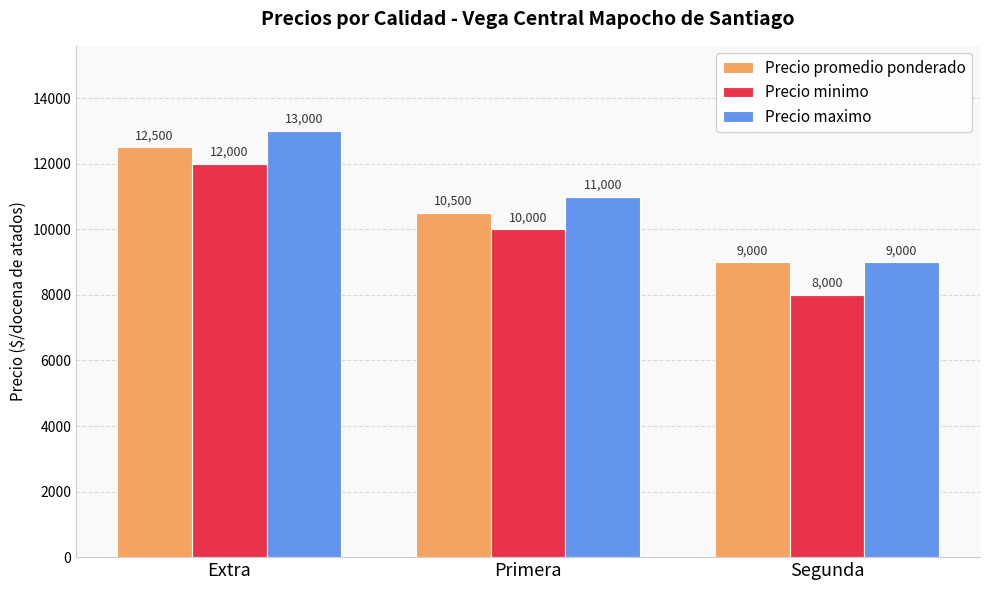

The value of Precio minimo at Extra is 12000. True or false?

True